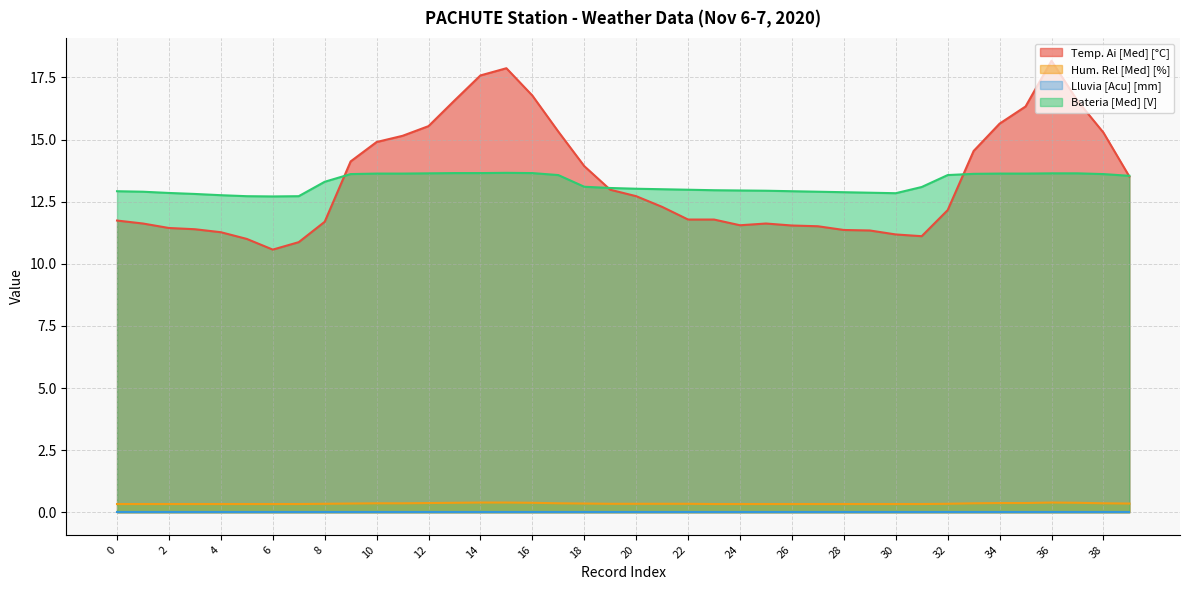

What is the highest value of the Bateria [Med] [V] series?

13.7